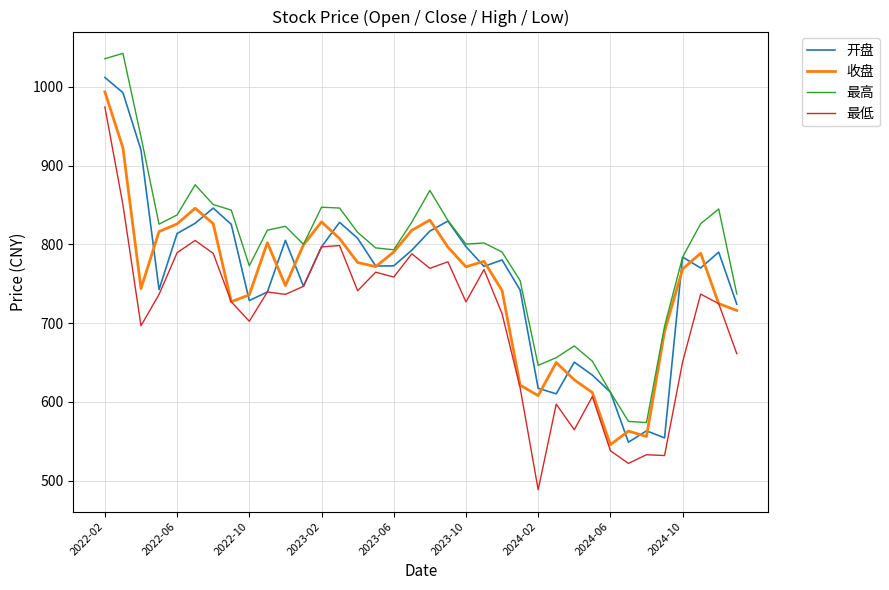

In 开盘, how many points are higher than both neighbors (excluding endpoints)?

9